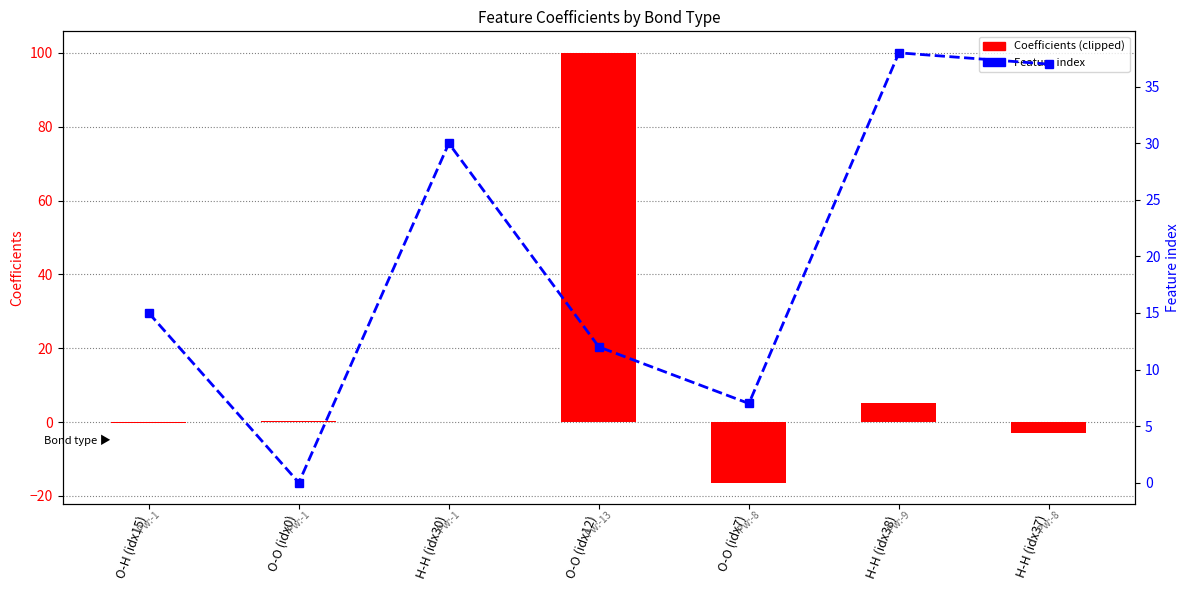

How many categories are shown in the chart?

7